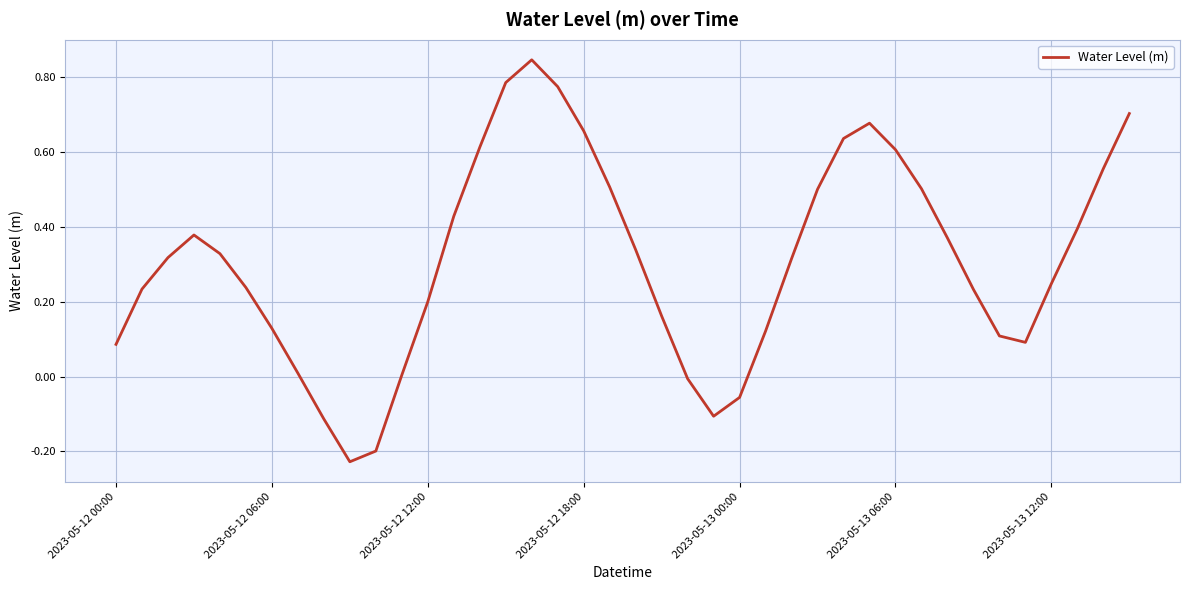

What is the difference between the maximum and minimum values?

1.1